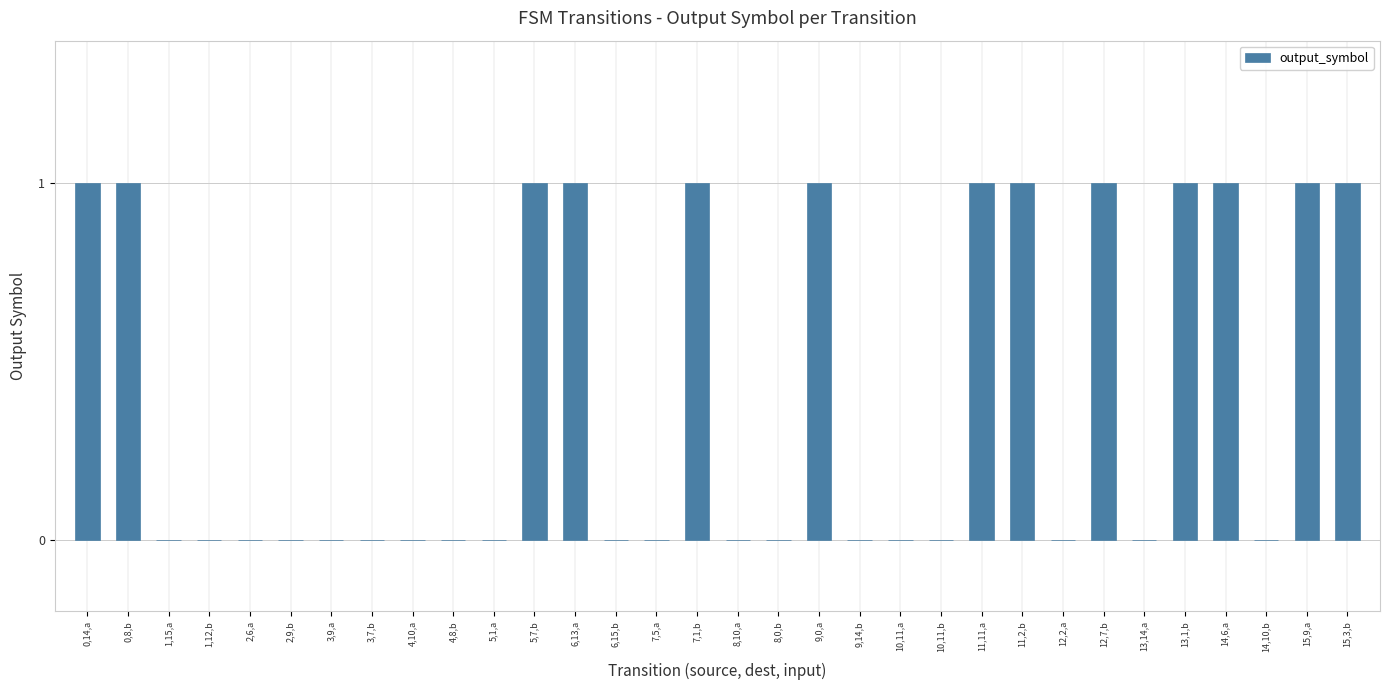

Is it true that the value at 10,11,b is -1?

False